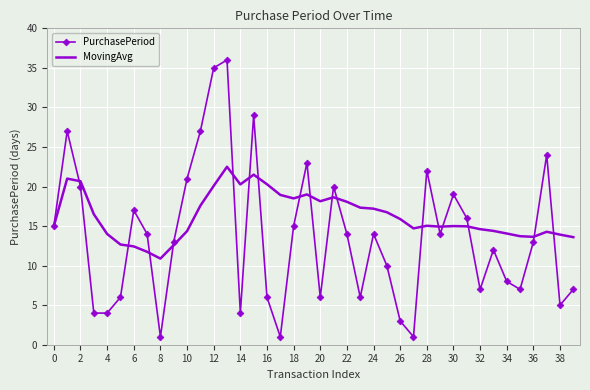

Rank the series by their average value, from lowest to highest.

PurchasePeriod, MovingAvg